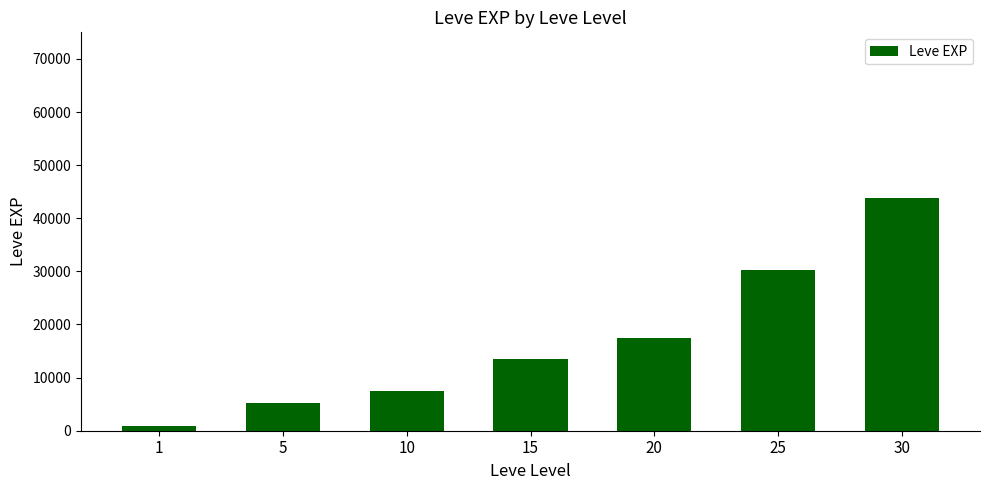

What is the smallest value displayed?

853.3